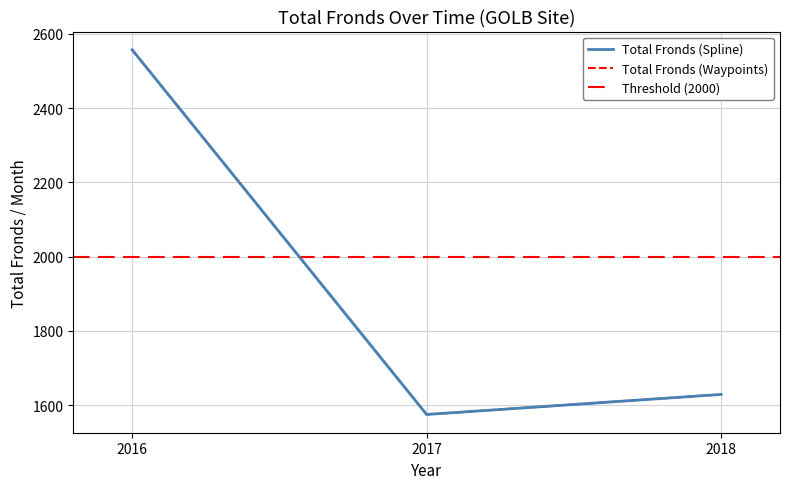

What is the difference between the values at 2017 and 2018?

54